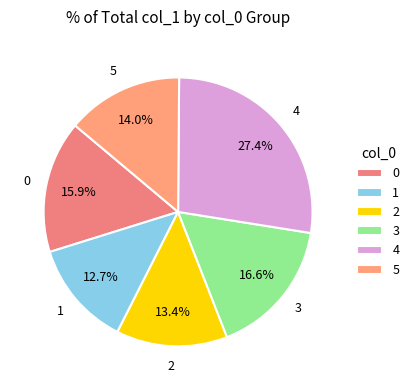

Do 4 and 0 together represent more than half of the pie?

No